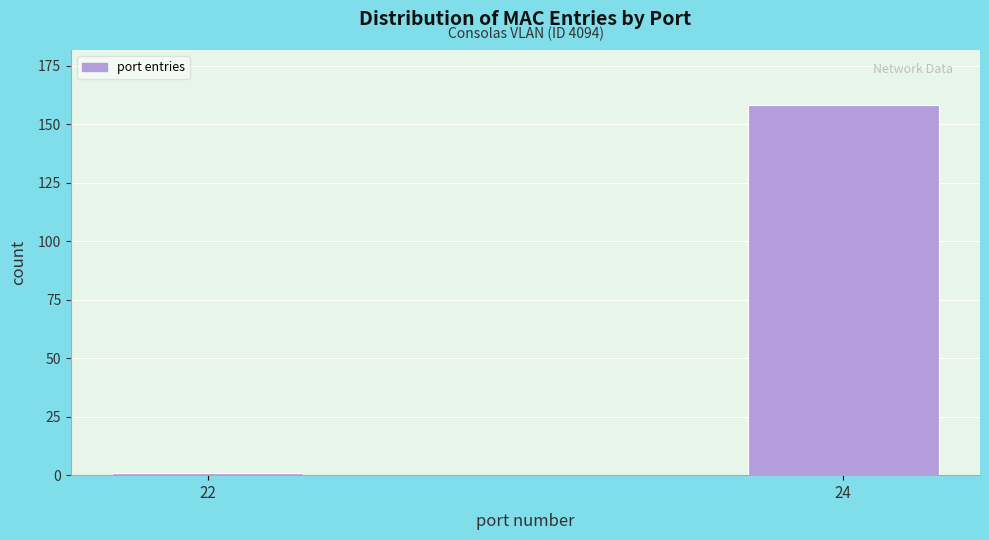

Reading left to right, transcribe all the data shown in this chart.

1	158